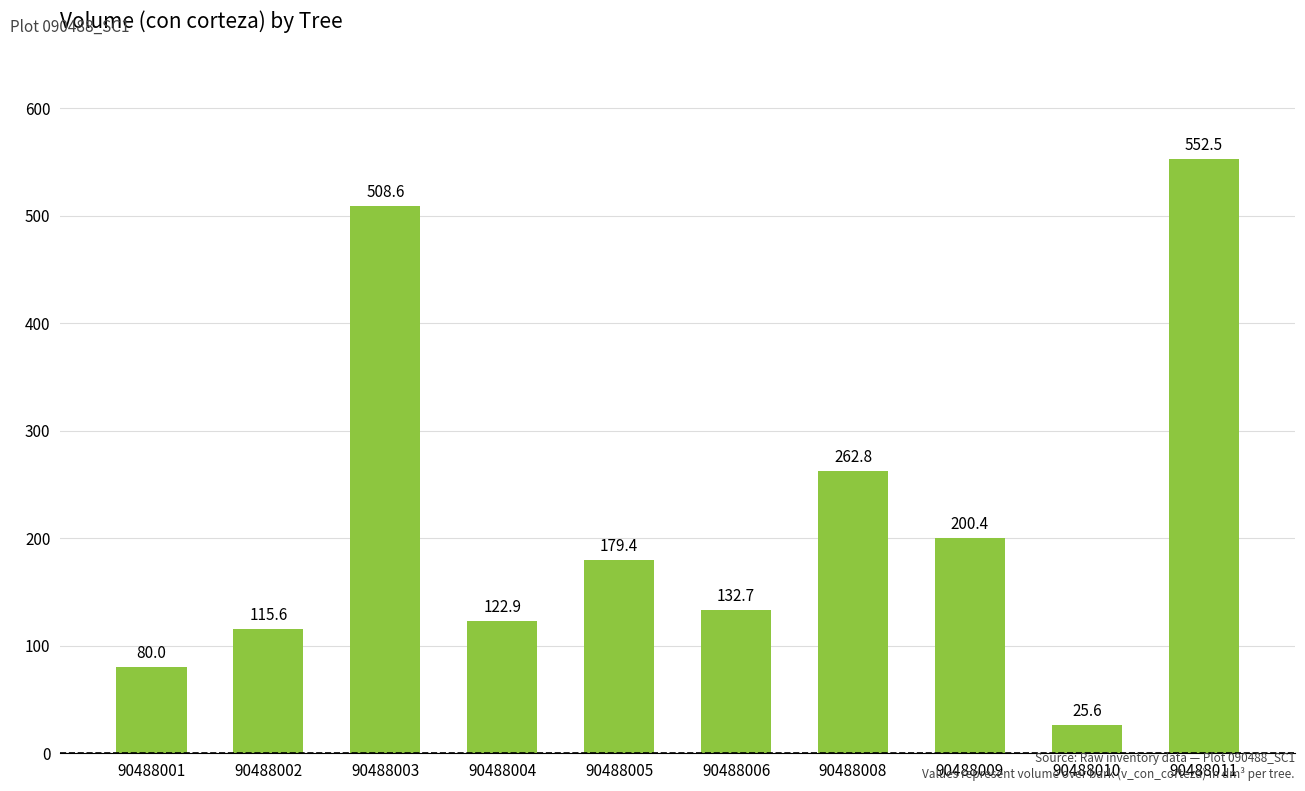

Reading right to left, list all the values displayed in this chart.

552.5	25.6	200.4	262.8	132.7	179.4	122.9	508.6	115.6	80.0